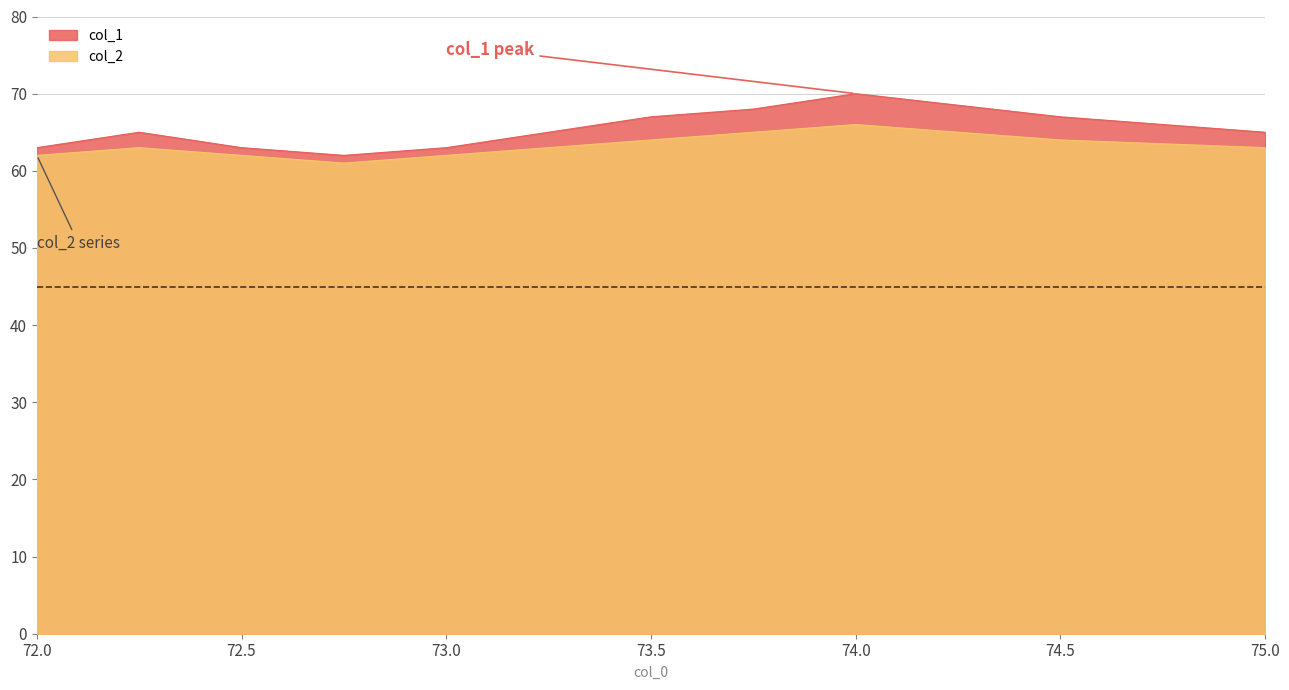

What is the label of the 9th point from the right?

72.5